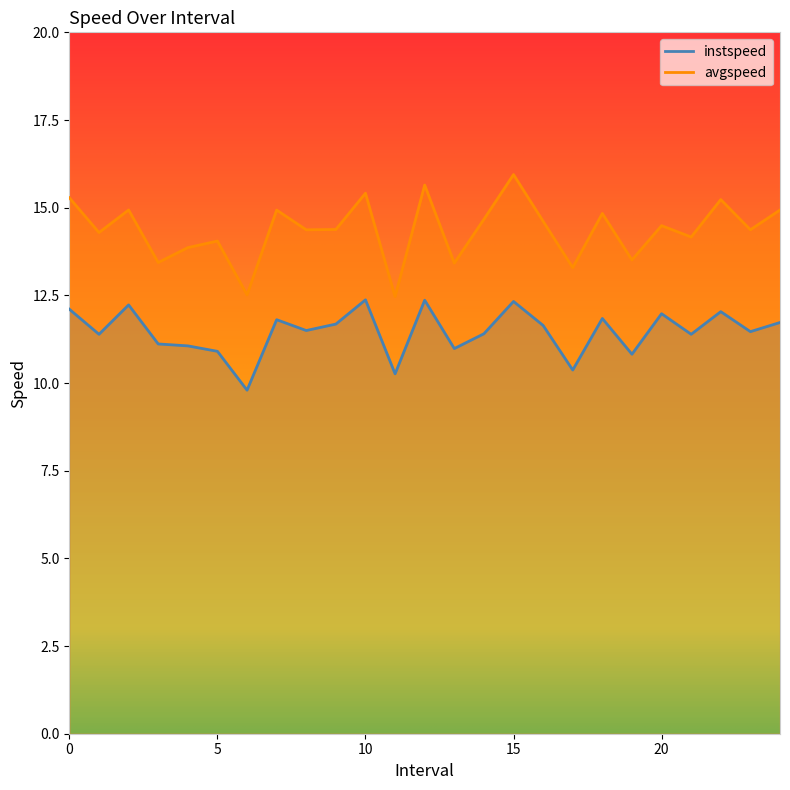

How many lines are shown in the chart?

2